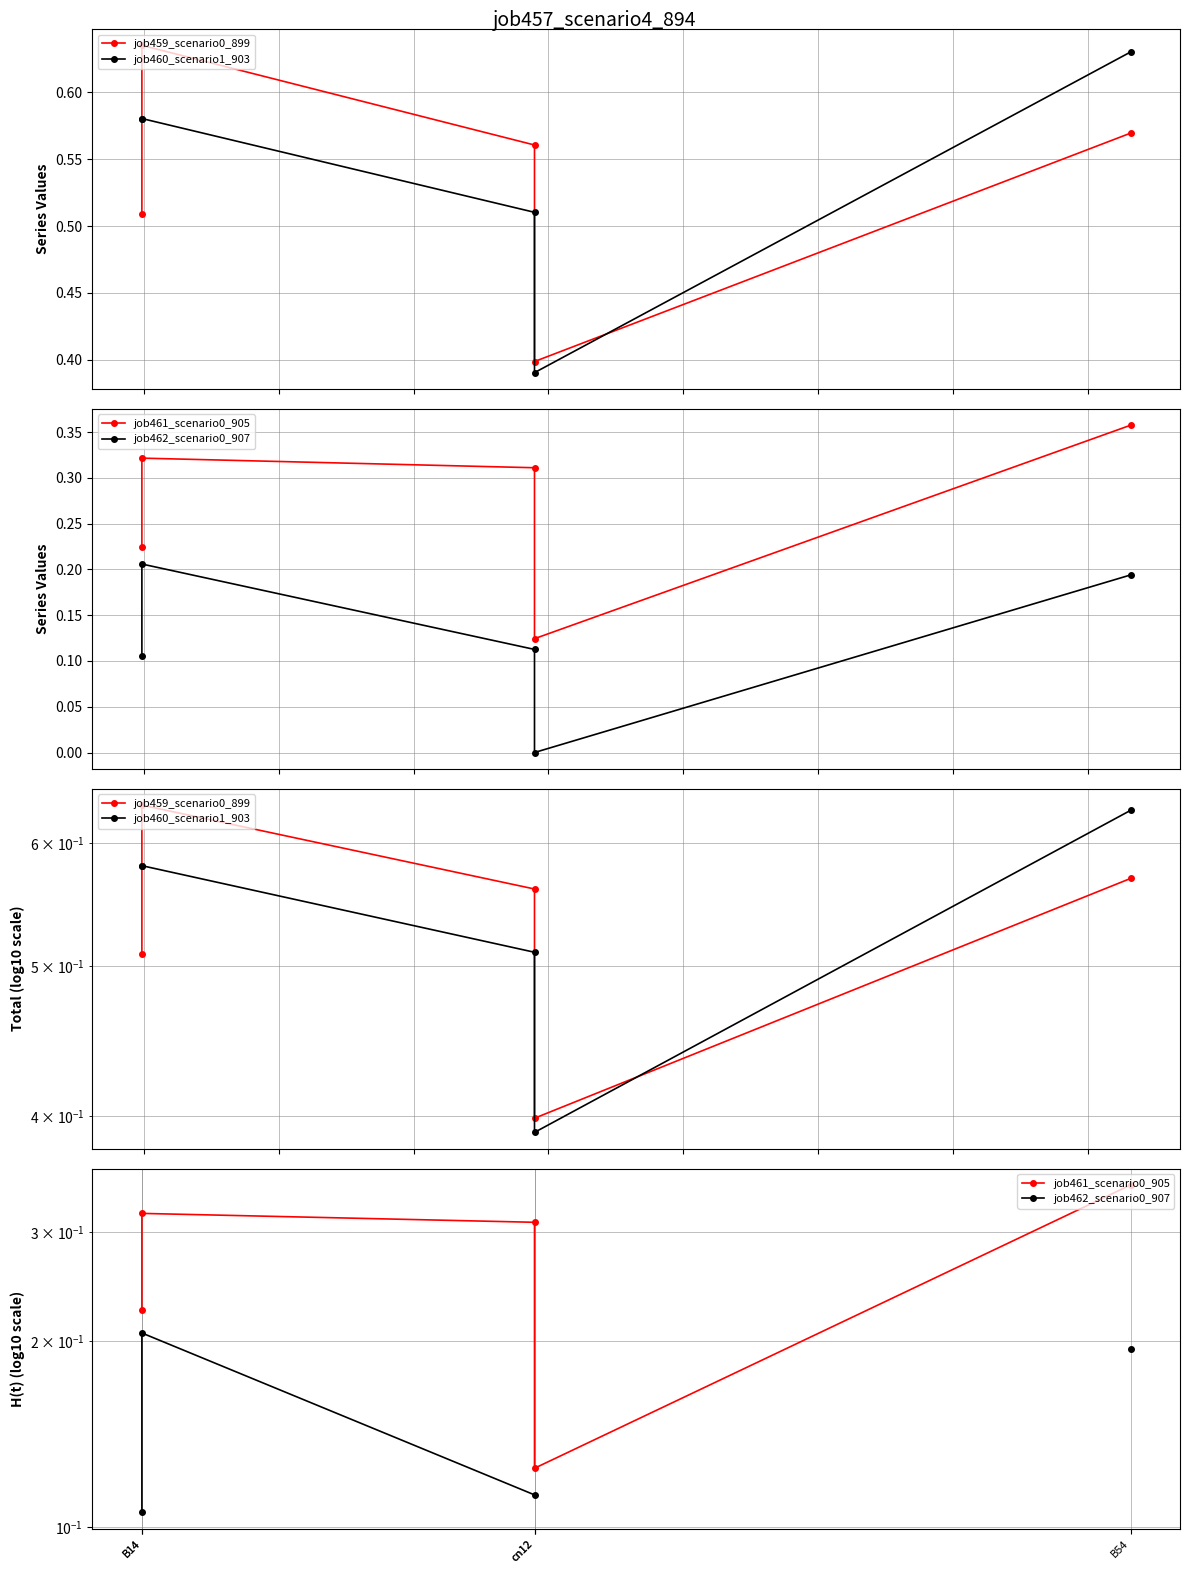

What is the maximum value shown in the chart?

0.6